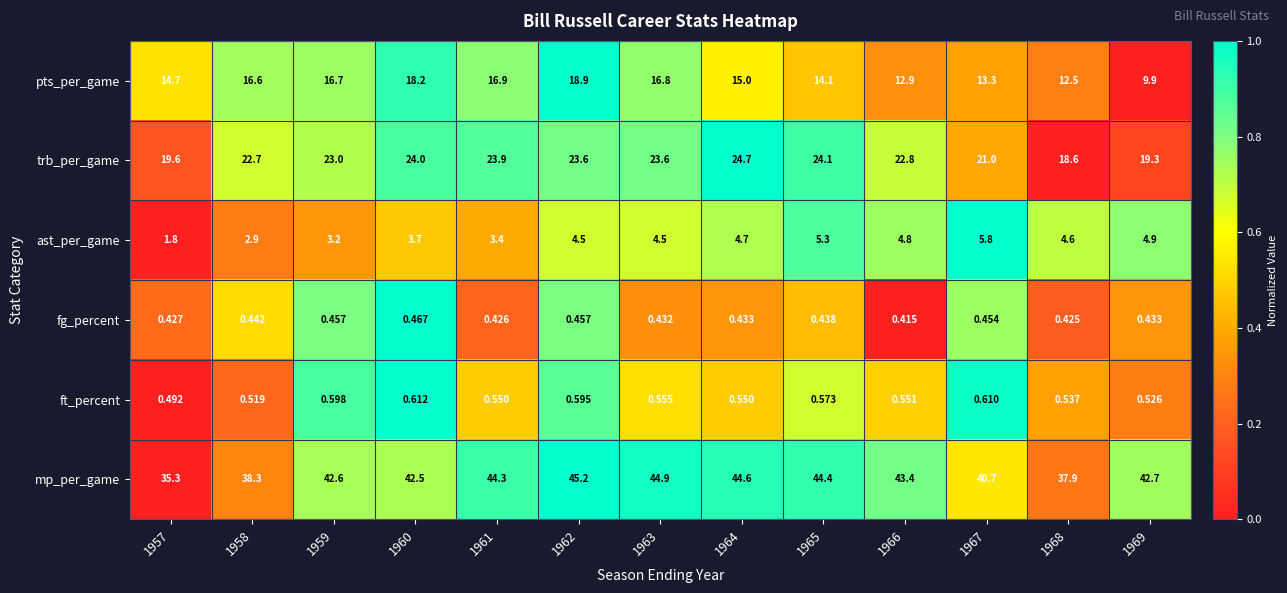

How many data points does each series have?

13